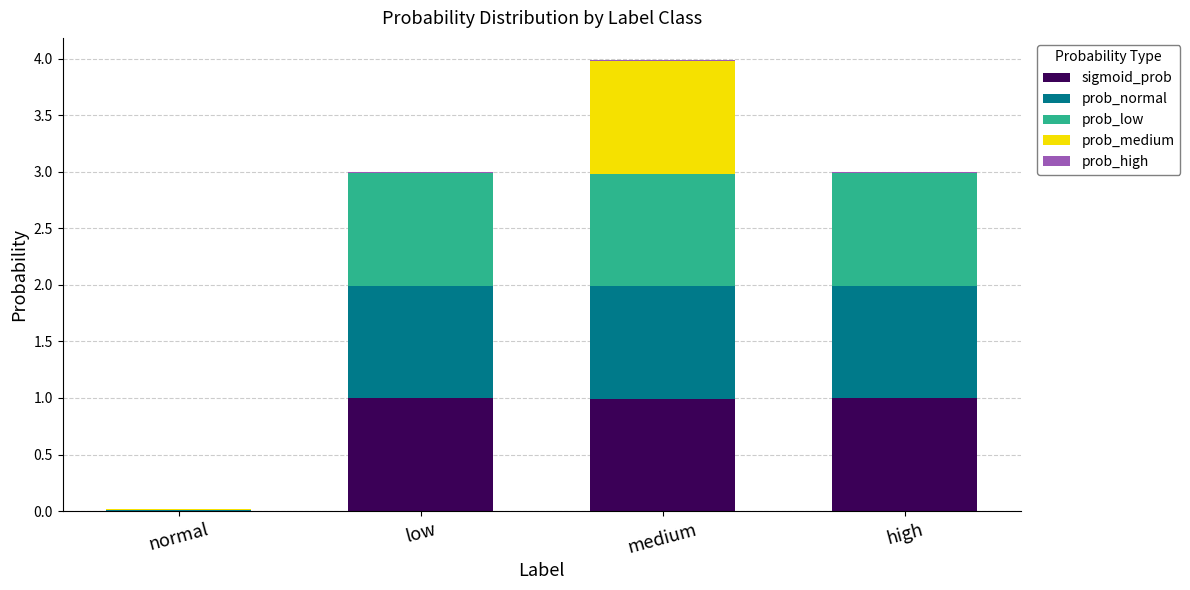

At which category is the sum across all series the highest?

medium